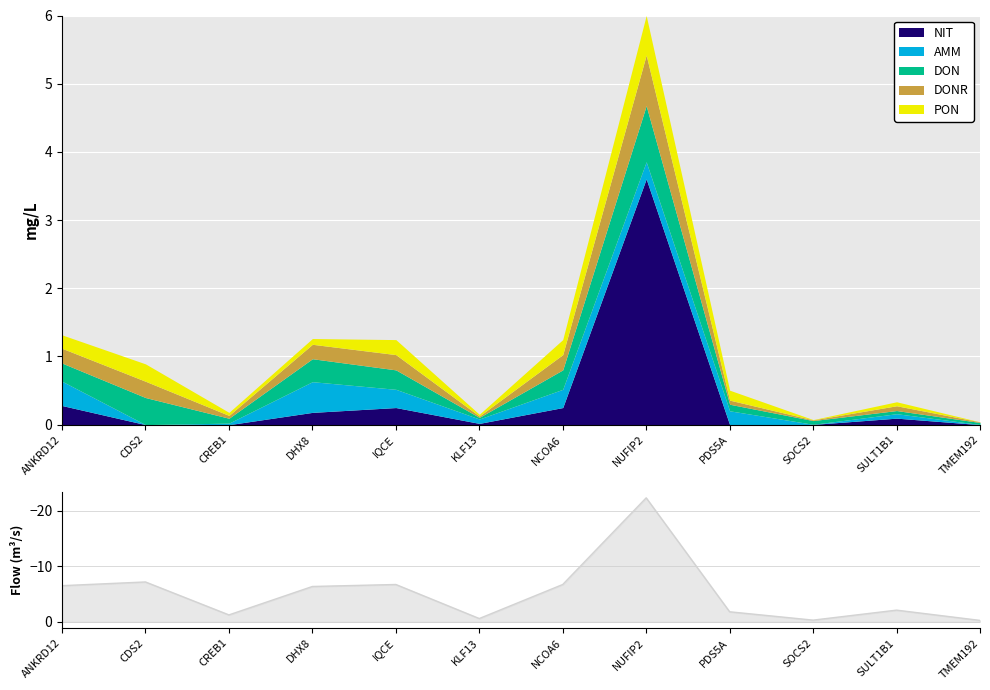

Which has a higher value, NUFIP2 or SOCS2?

SOCS2